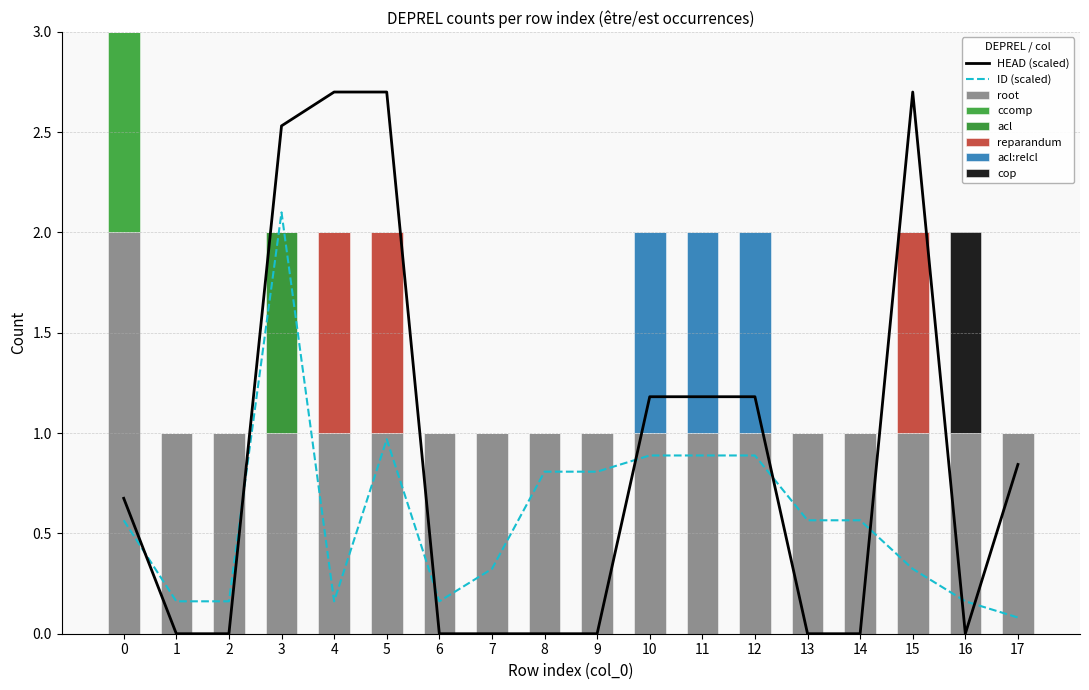

The value of ccomp at 12 is 0. True or false?

True